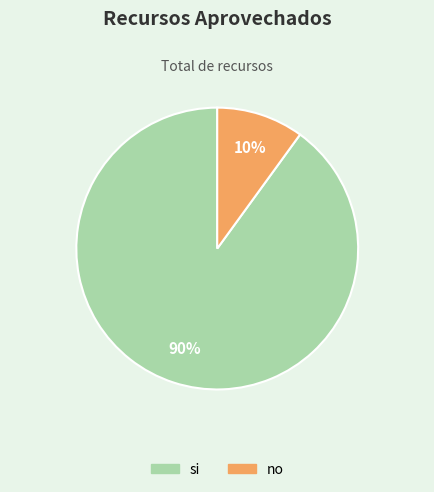

To the nearest percent, what is the average slice percentage?

50%